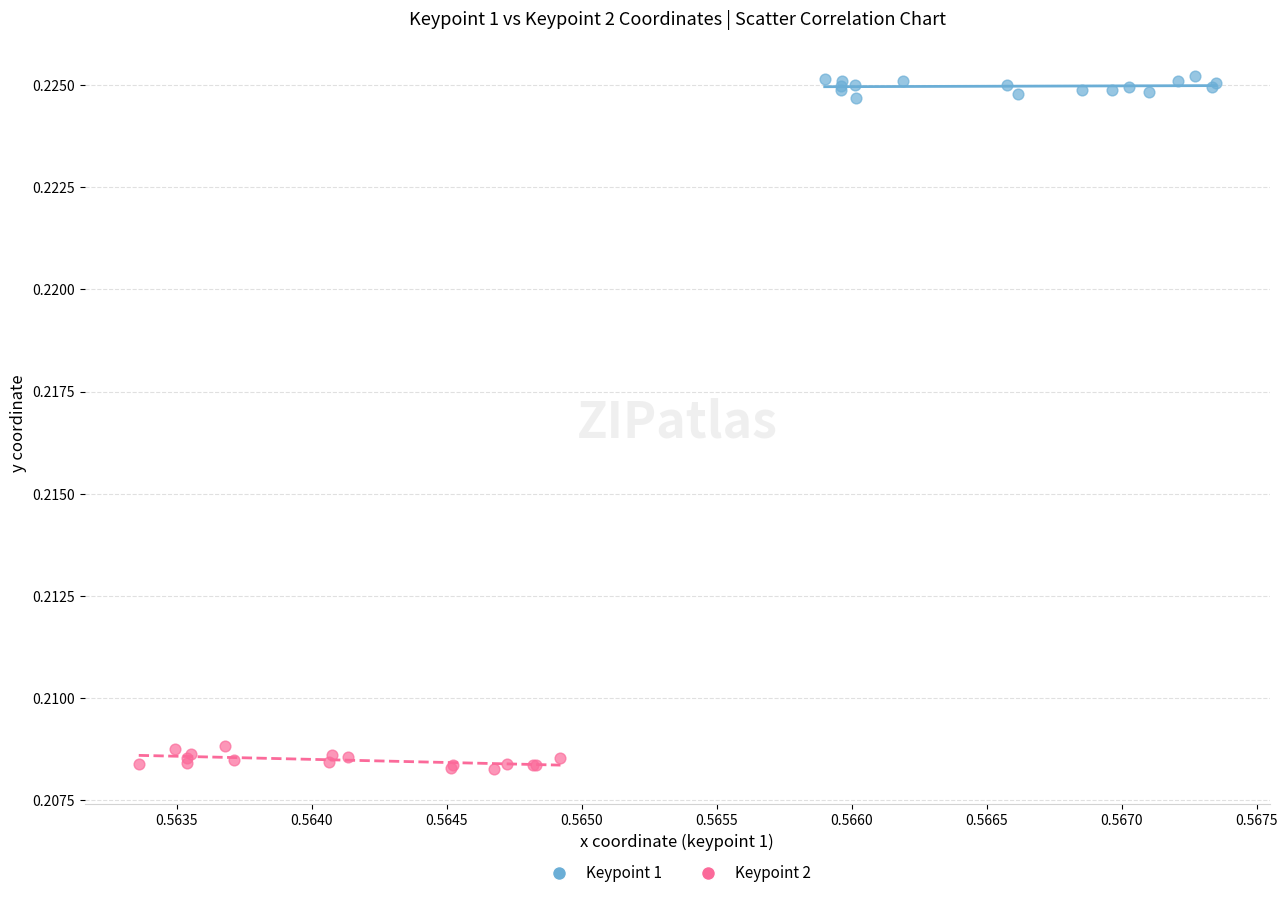

Which series contains the lowest Y value?

Keypoint 2